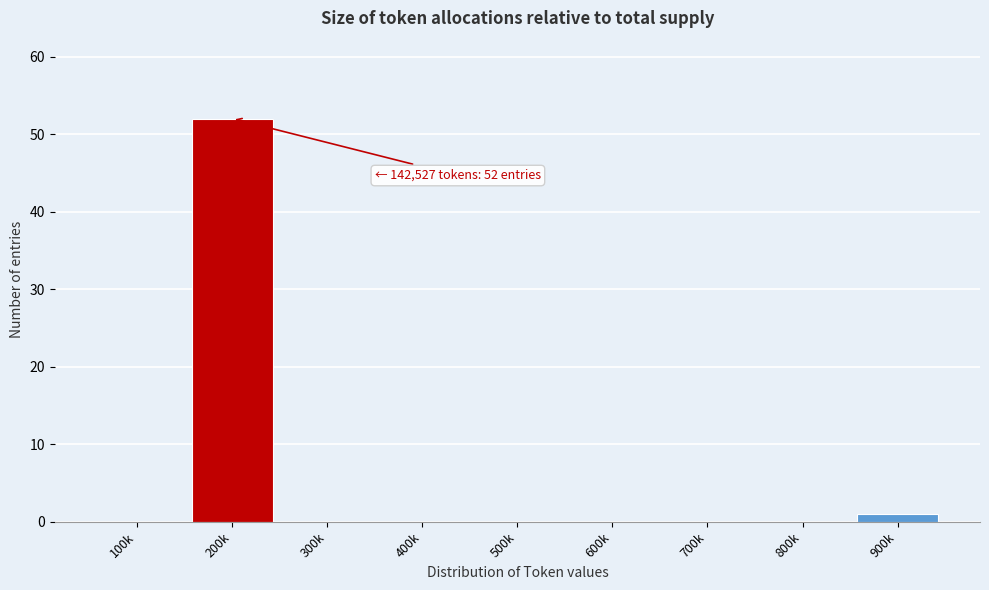

Reading left to right, extract all data points from this chart.

100k=0	200k=52	300k=0	400k=0	500k=0	600k=0	700k=0	800k=0	900k=1